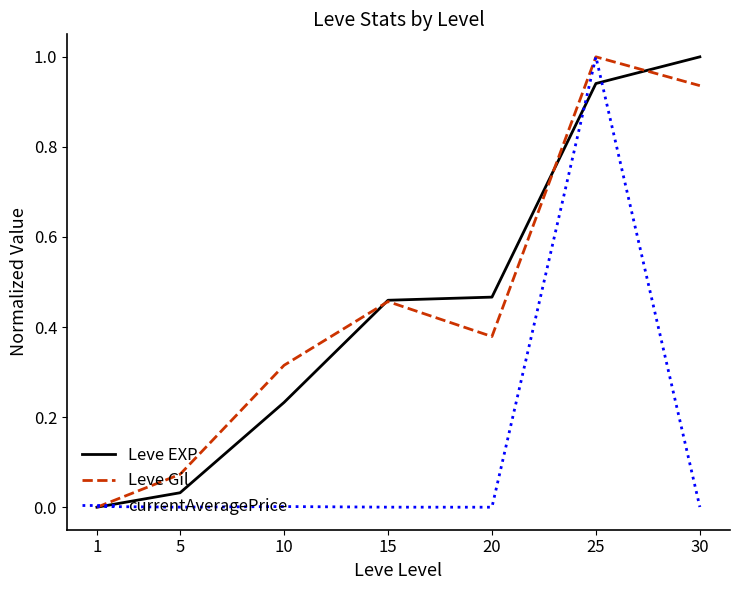

What is the sum of all currentAveragePrice values?

1.0